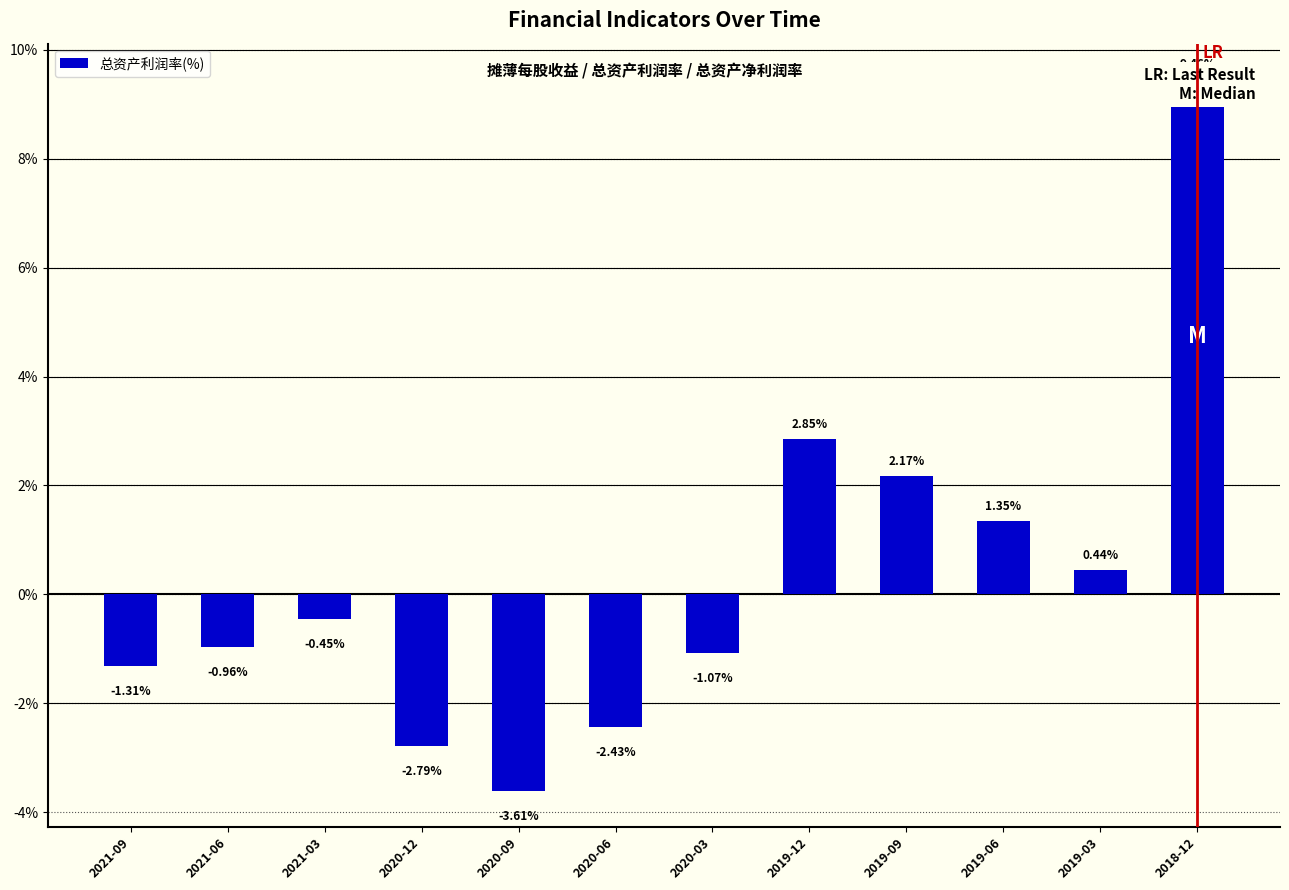

At which label does the data first exceed 0?

2019-12